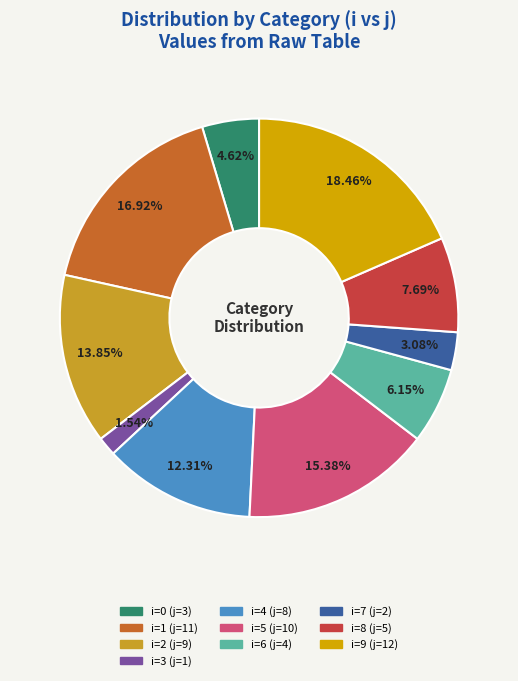

Count the number of slices in the pie.

10